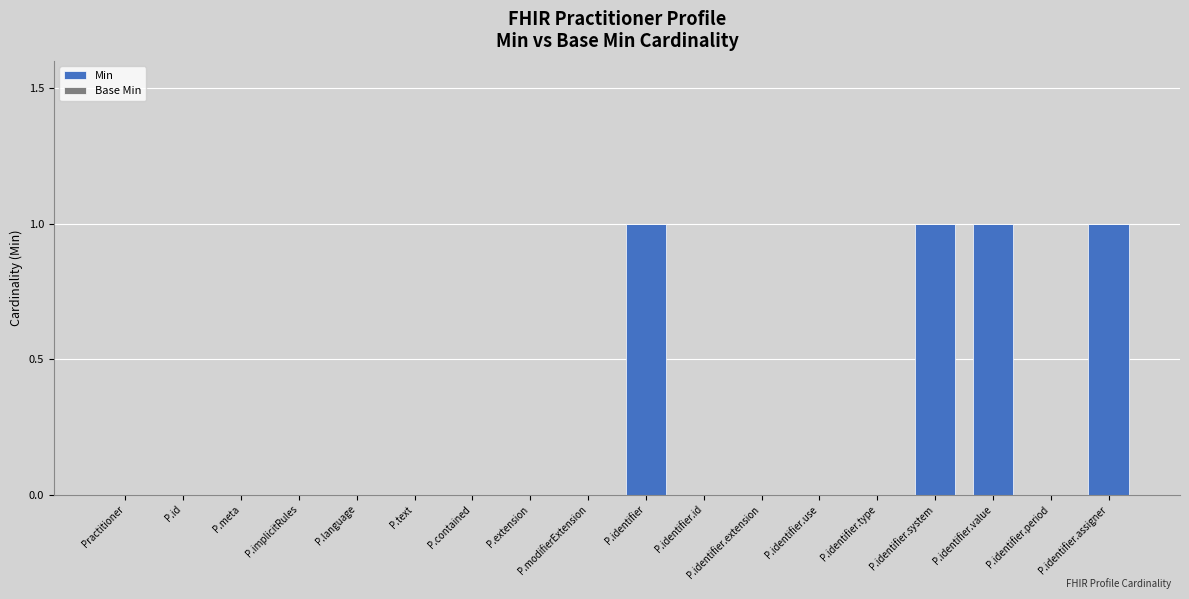

Which has a higher value, P.implicitRules or P.identifier.system?

P.identifier.system